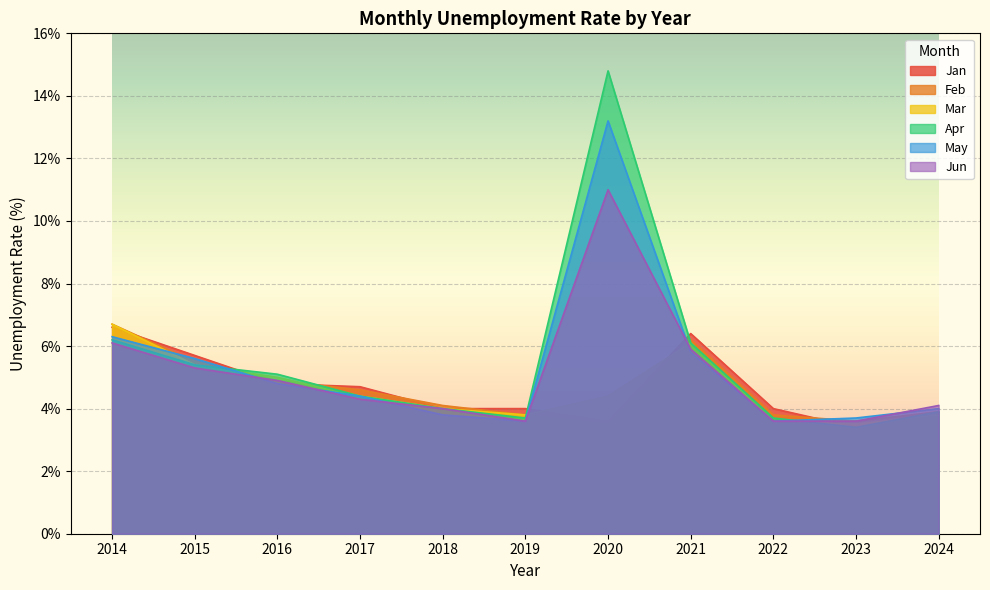

What is the average value of the Mar series?

4.6